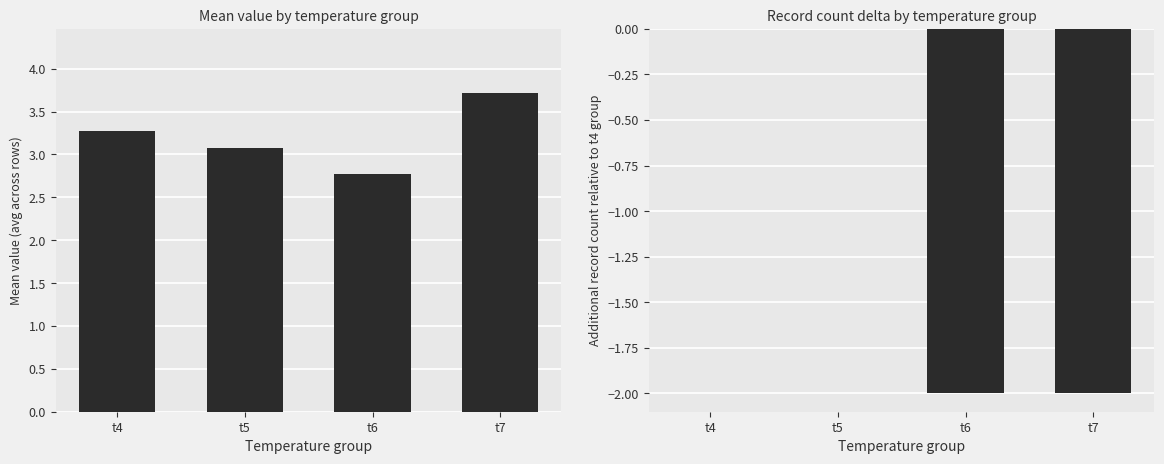

Which series has the largest range (max minus min)?

count_delta